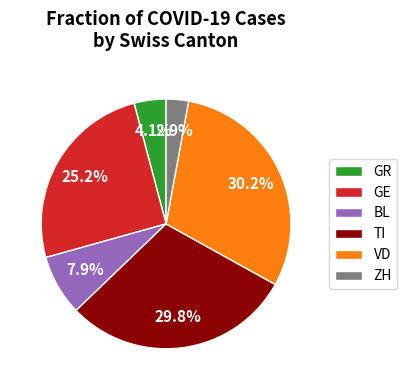

Combined, do BL and ZH account for over 50%?

No